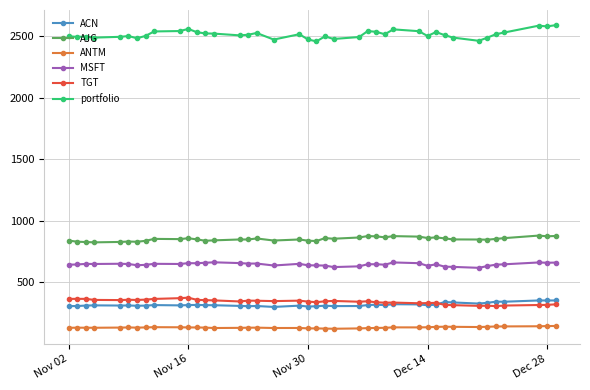

What is the lowest value of the AJG series?

825.5